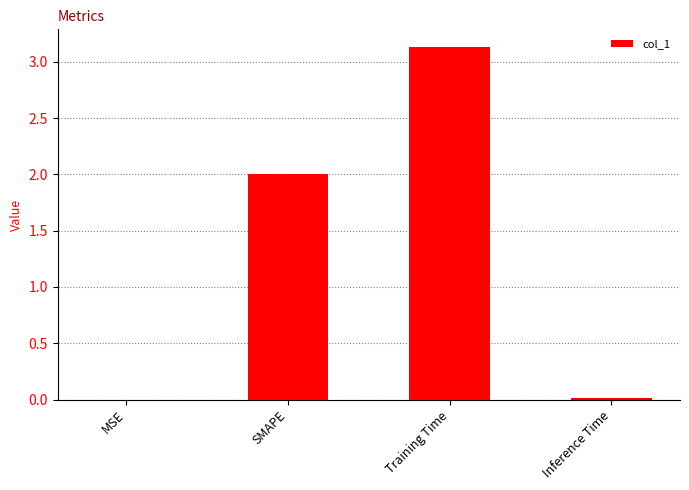

What is the greatest value displayed?

3.1